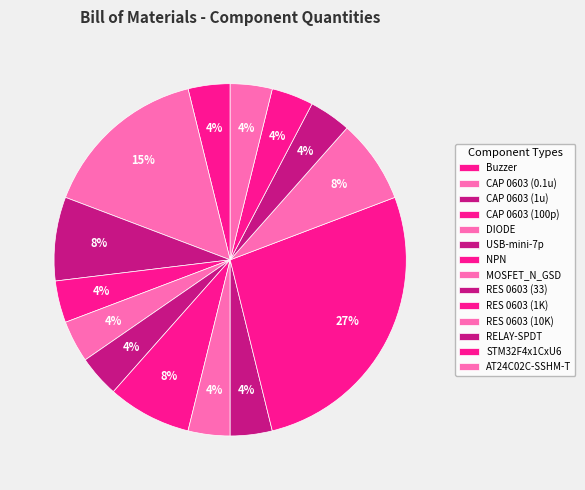

What percentage is the AT24C02C-SSHM-T slice, to the nearest percent?

4%